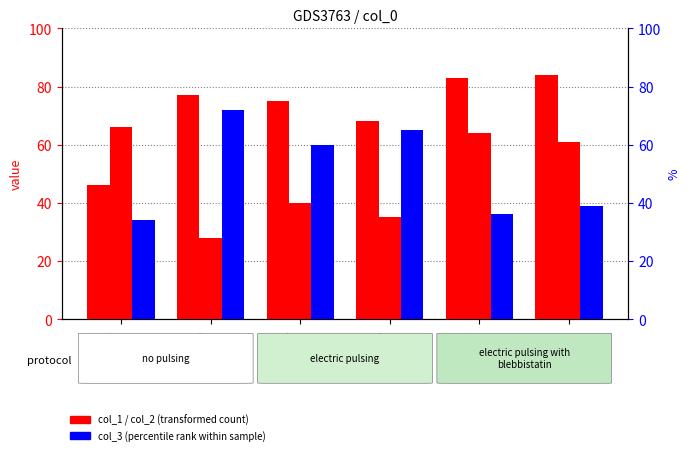

Which series has the largest total across all categories?

col_1